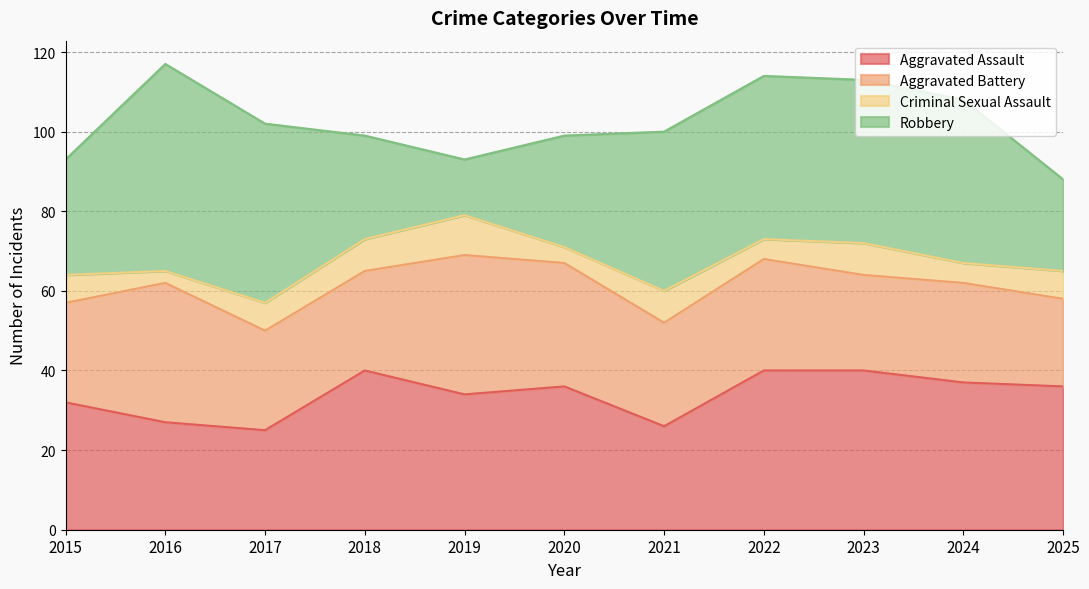

What is the sum of the Criminal Sexual Assault values at 2020 and 2017?

11